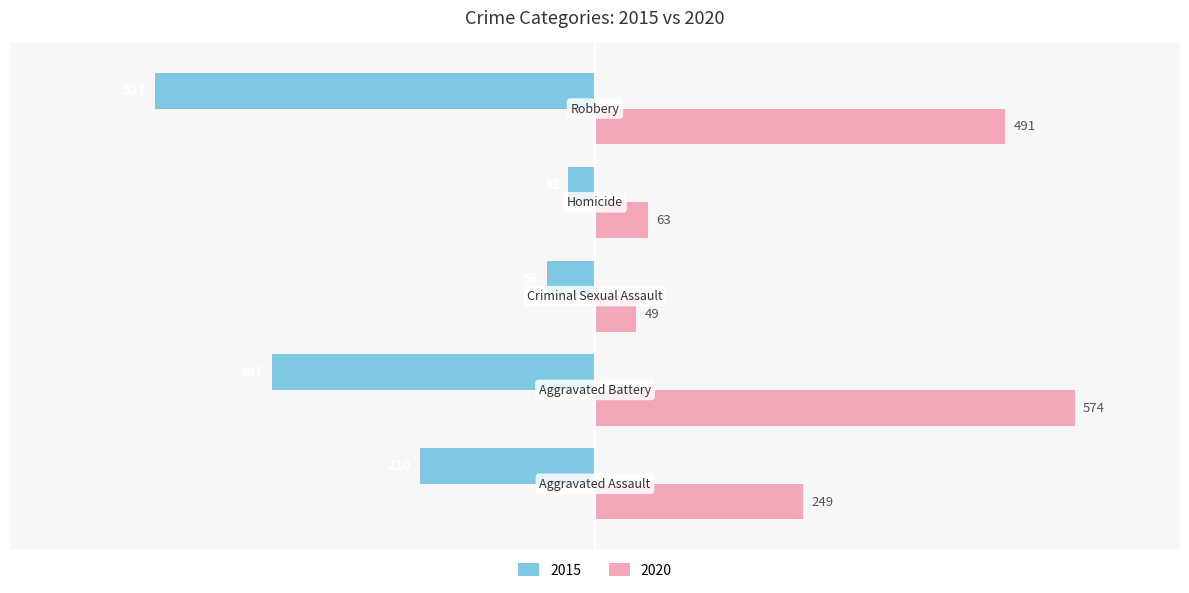

Rank the series by their maximum value, from highest to lowest.

2020, 2015